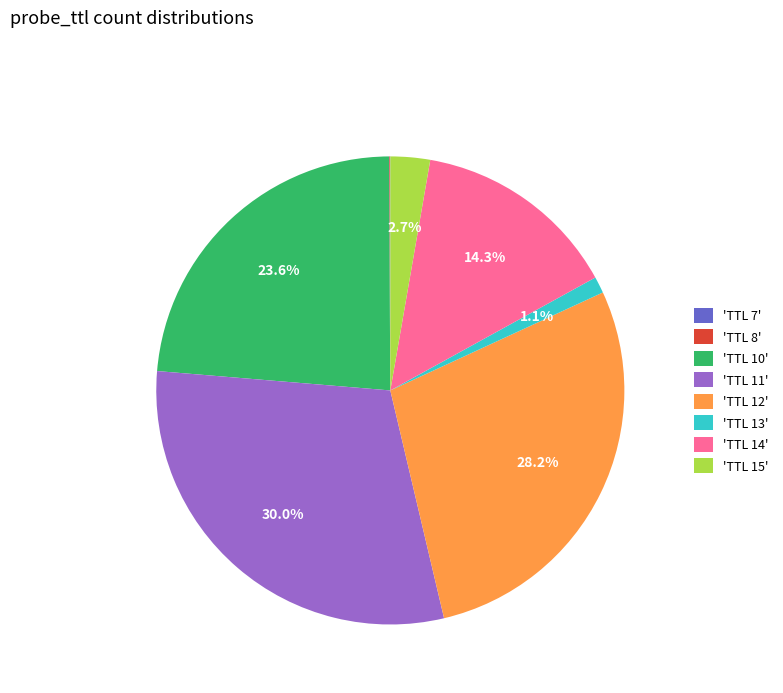

How much of the chart is everything except 'TTL 14'?

85.7%